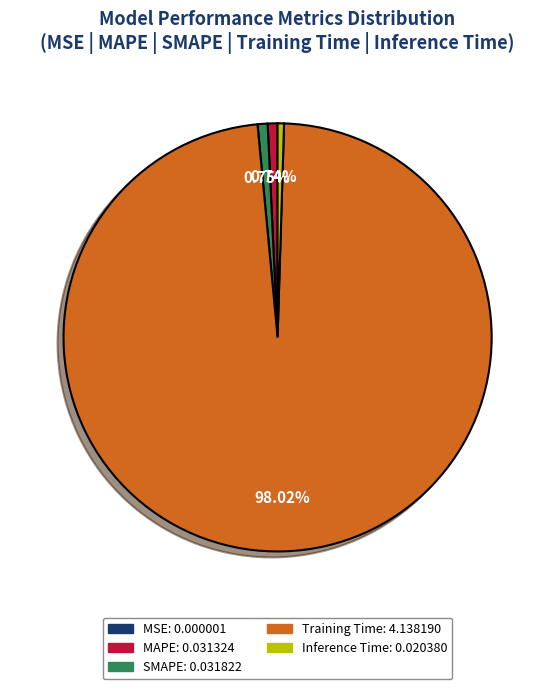

Does any single category account for the majority?

Yes